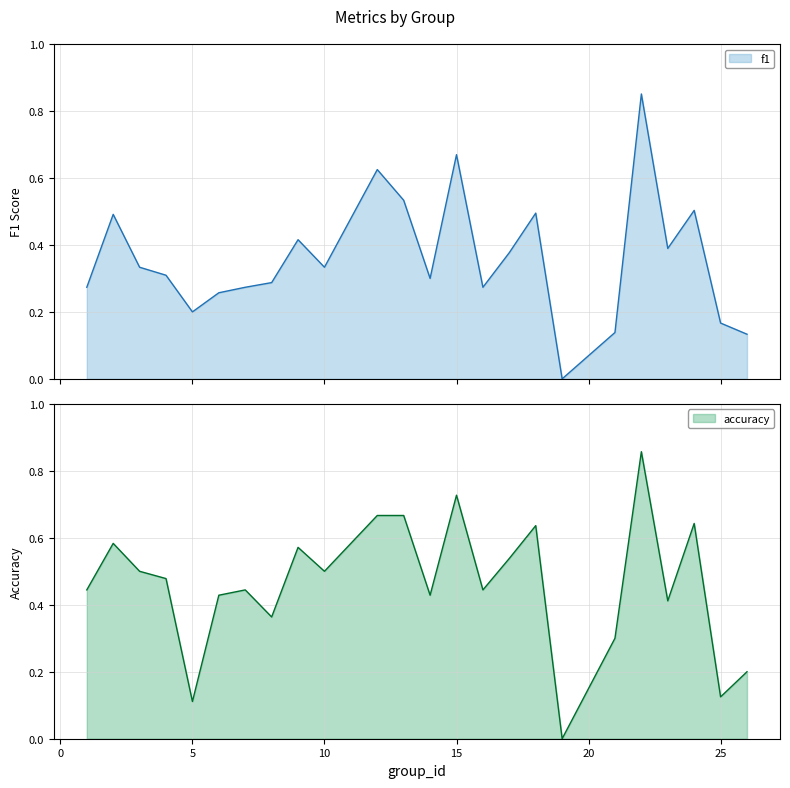

What is the value of the f1 point at the 9th from the left?

0.4